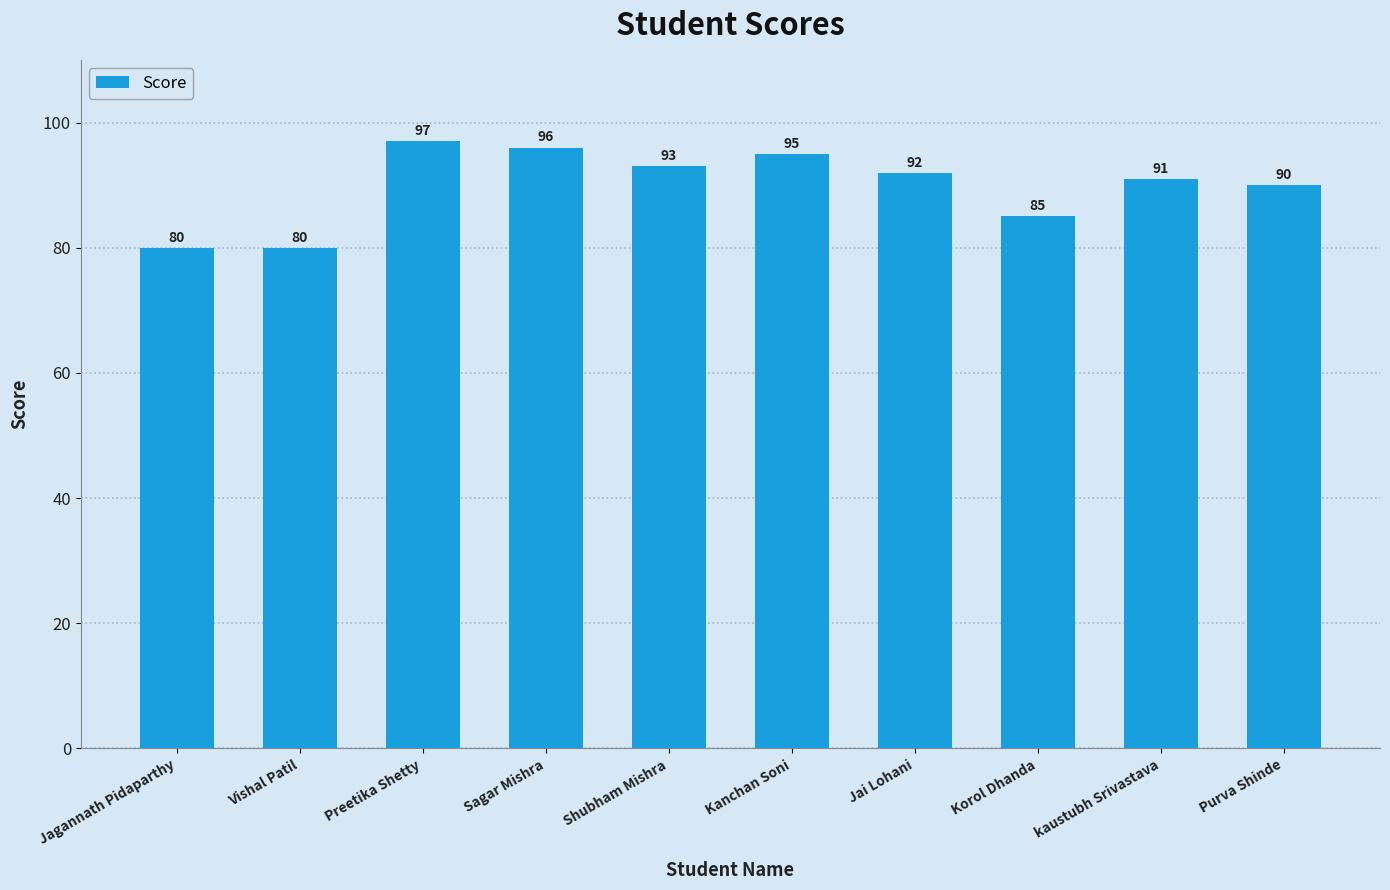

What is the minimum value shown in the chart?

80